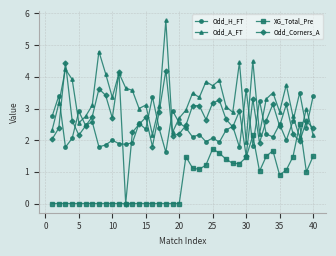

Which series has the largest range (max minus min)?

Odd_Corners_A